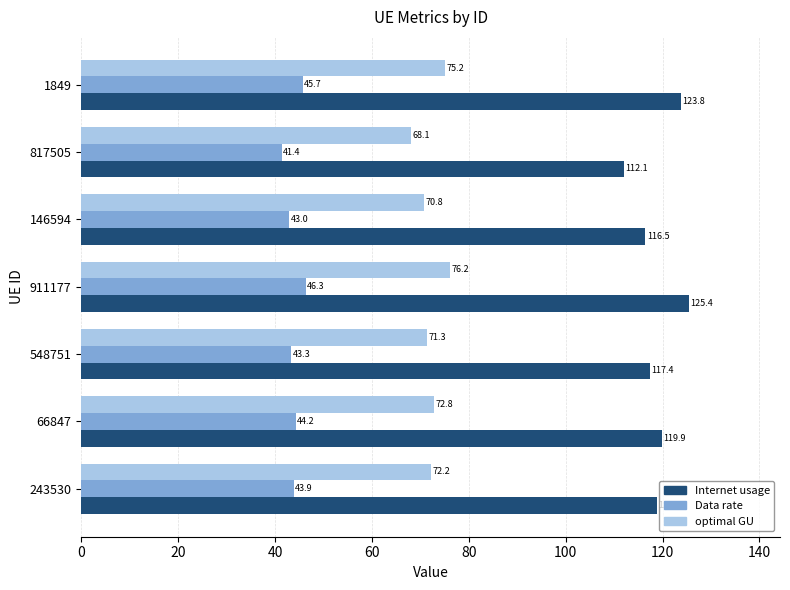

What are all the series names shown in the legend?

Internet usage, Data rate, optimal GU